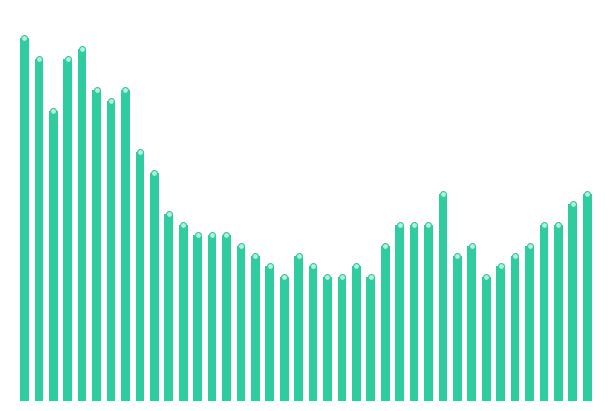

Which has a higher value, 13 or 15?

13